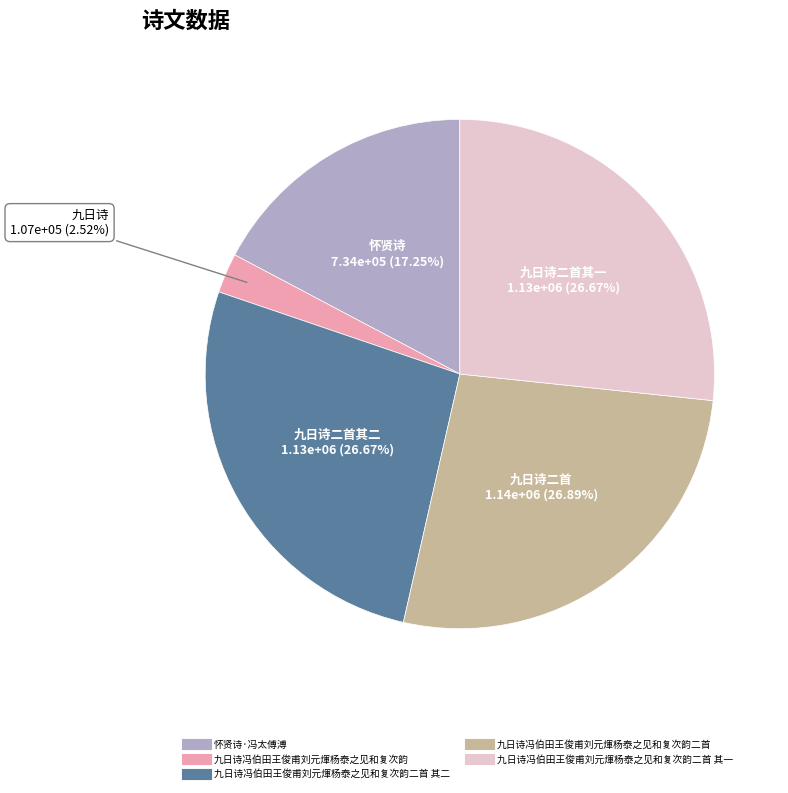

Is there a majority slice in this chart?

No